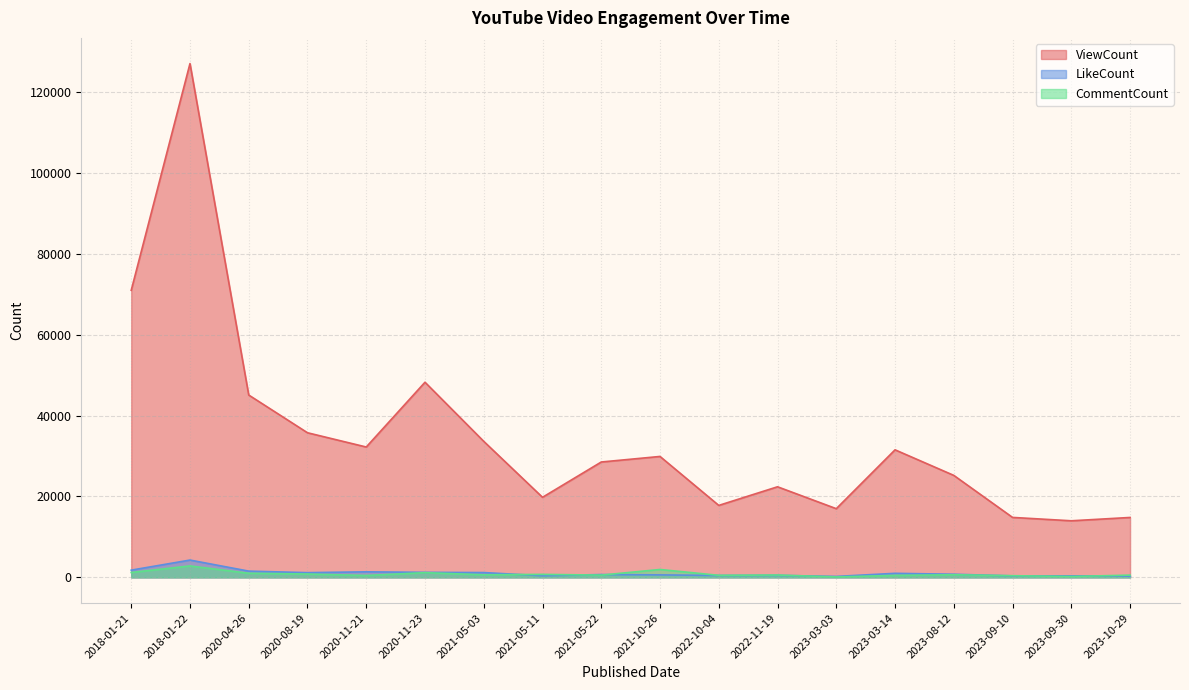

True or false: ViewCount and LikeCount intersect in this chart.

False